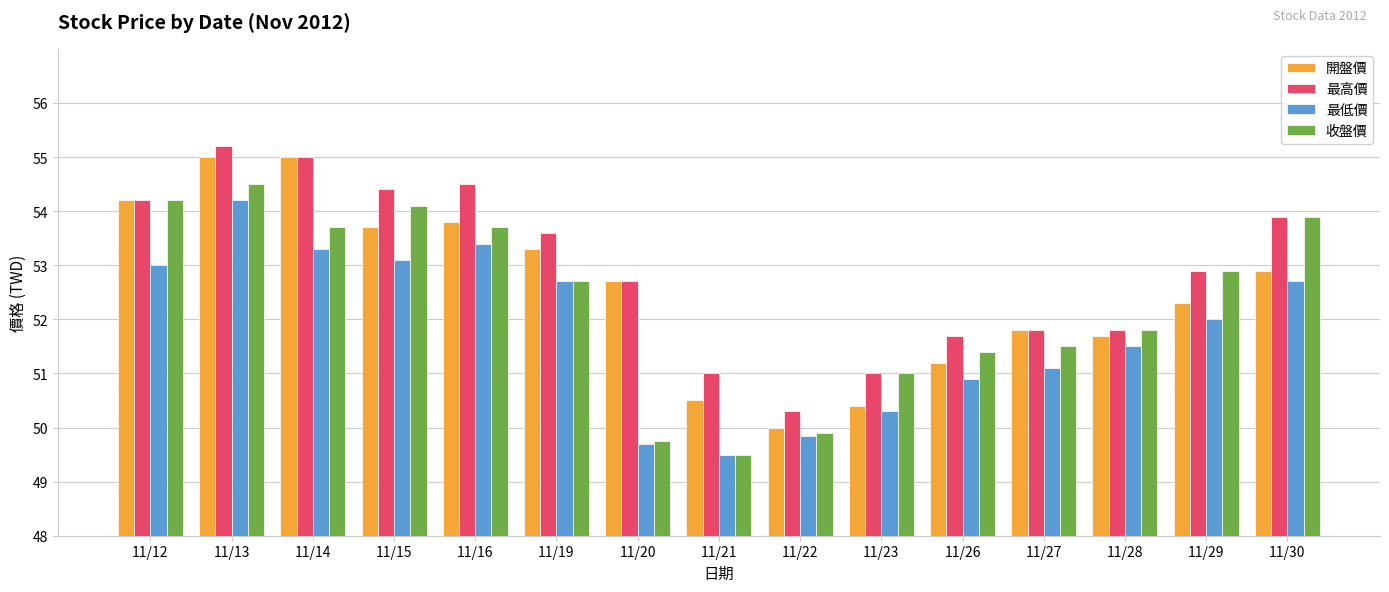

What is the smallest value displayed?

49.5